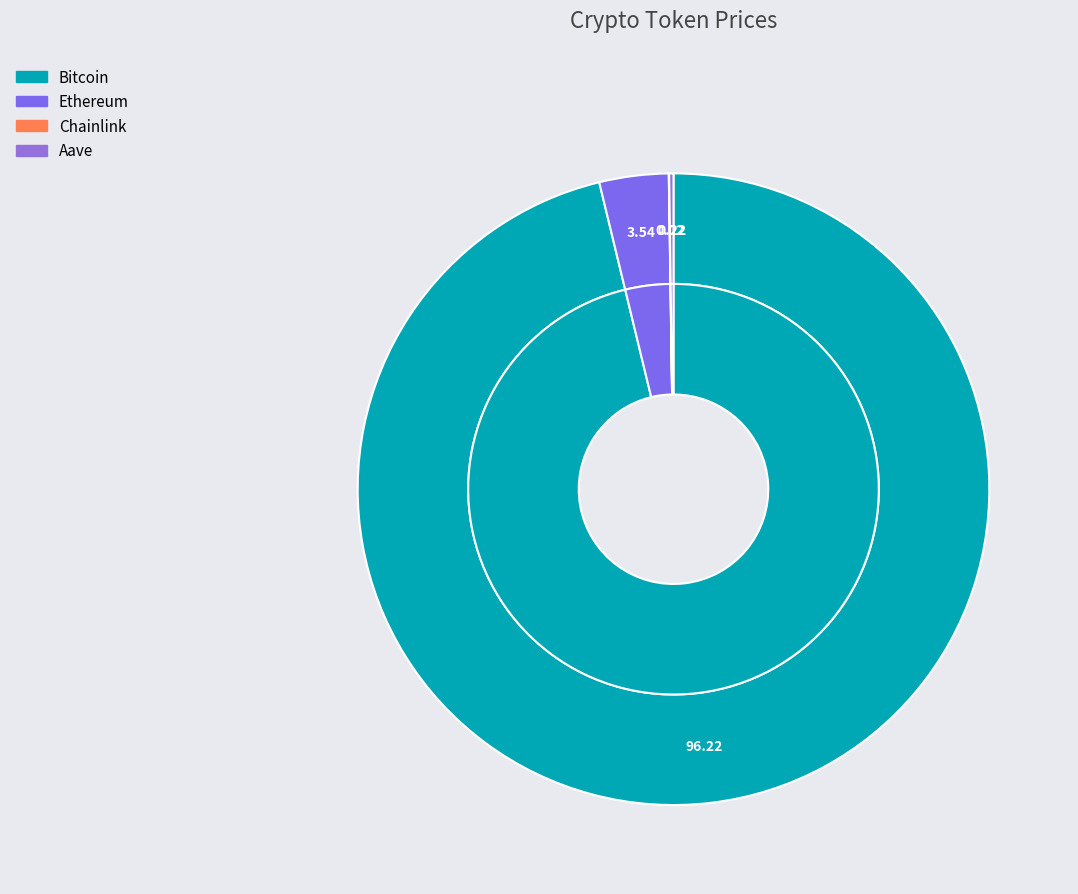

To the nearest percent, what portion does Ethereum represent?

4%